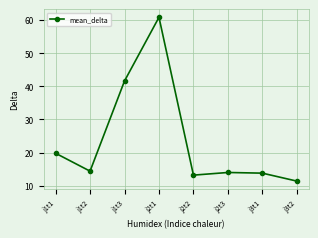

Does the chart have visible grid lines?

Yes